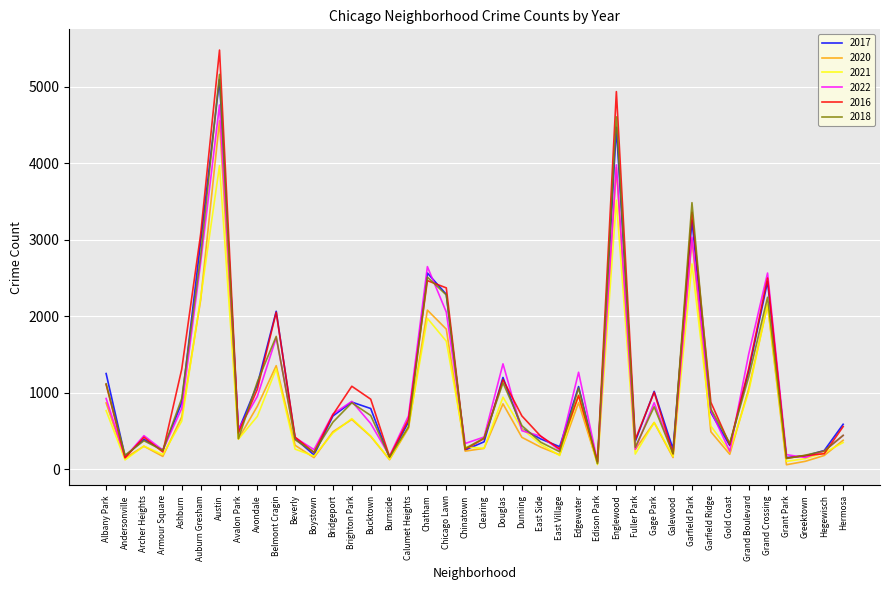

At which category is the sum across all series the highest?

Austin